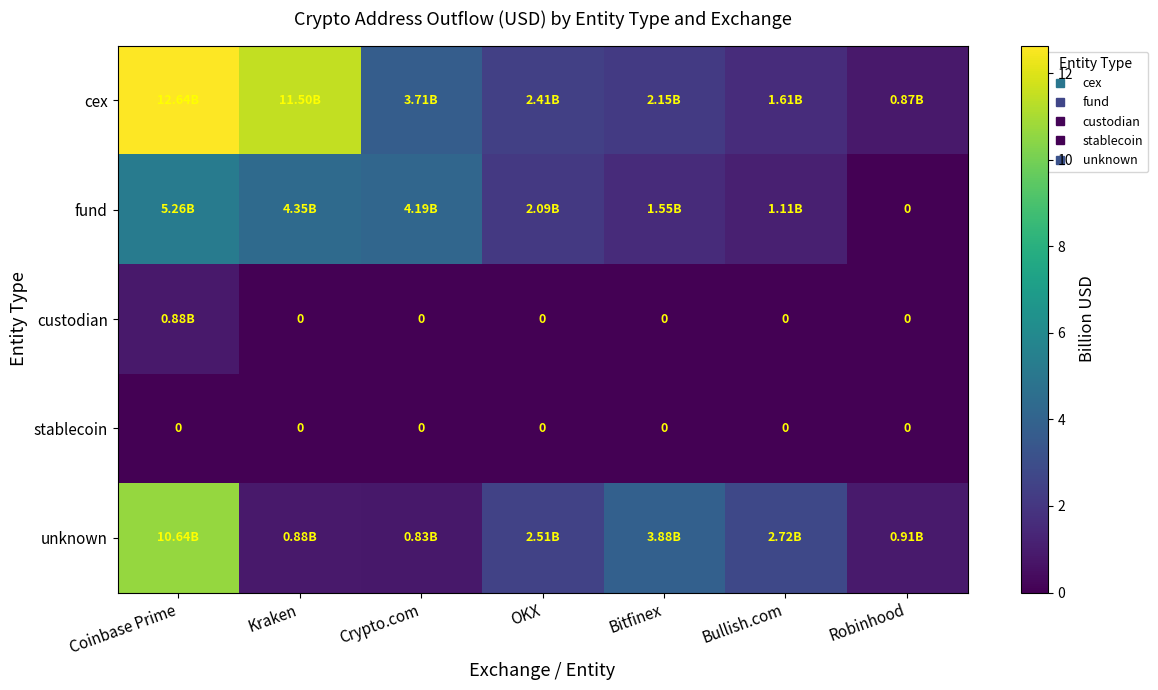

Count the number of categories in the chart.

7